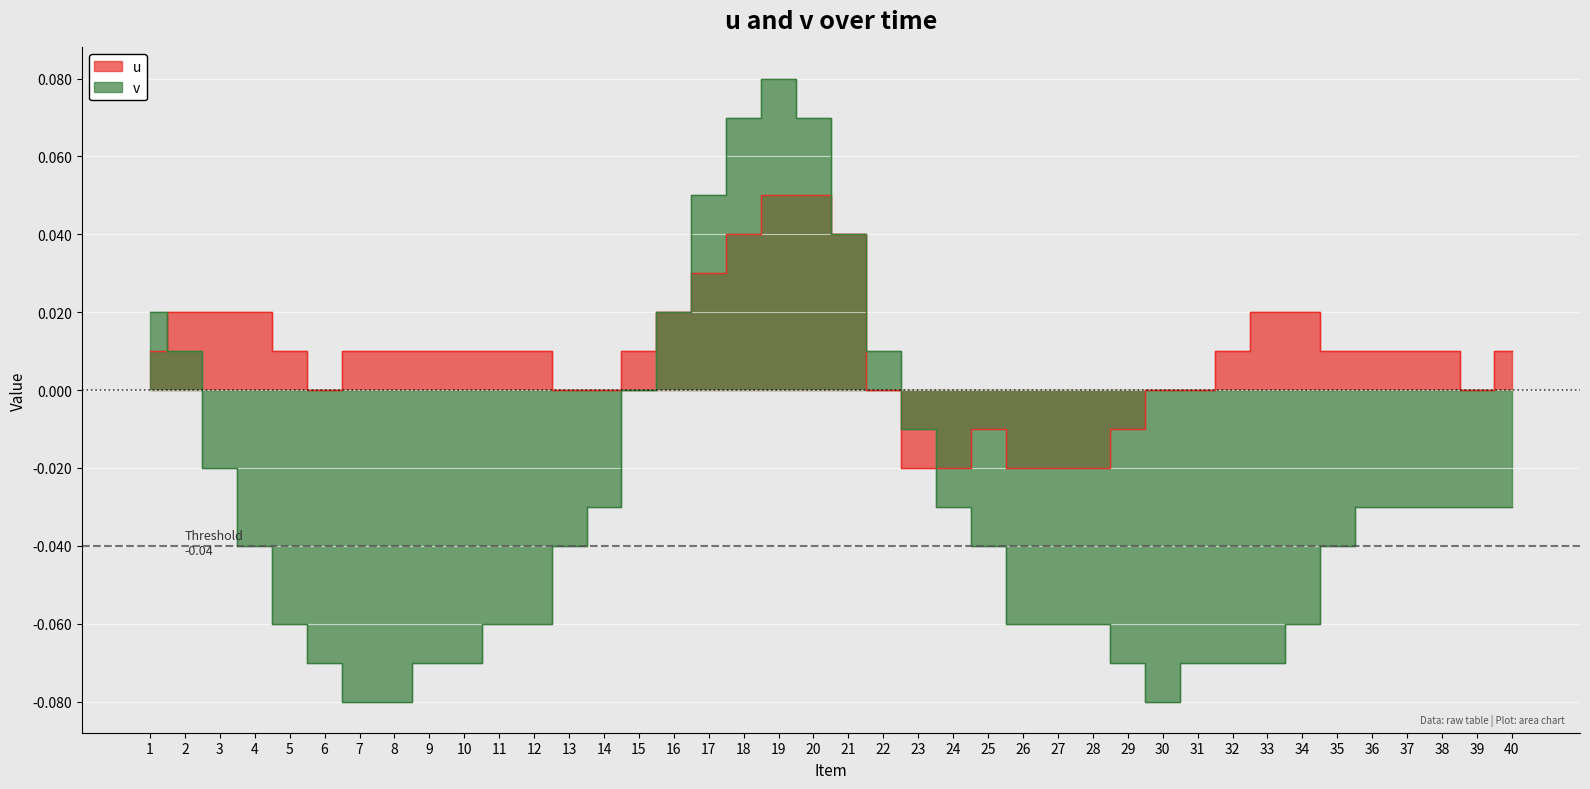

True or false: u and v cross at least once.

True